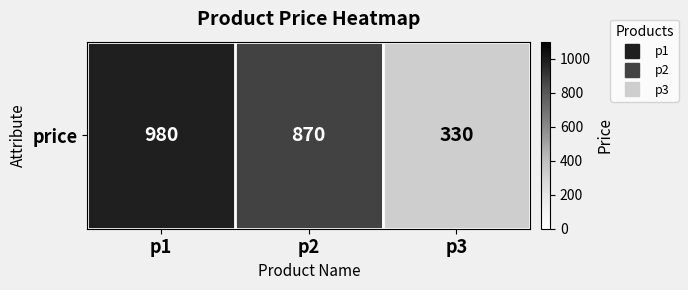

How many distinct data groups are displayed?

1